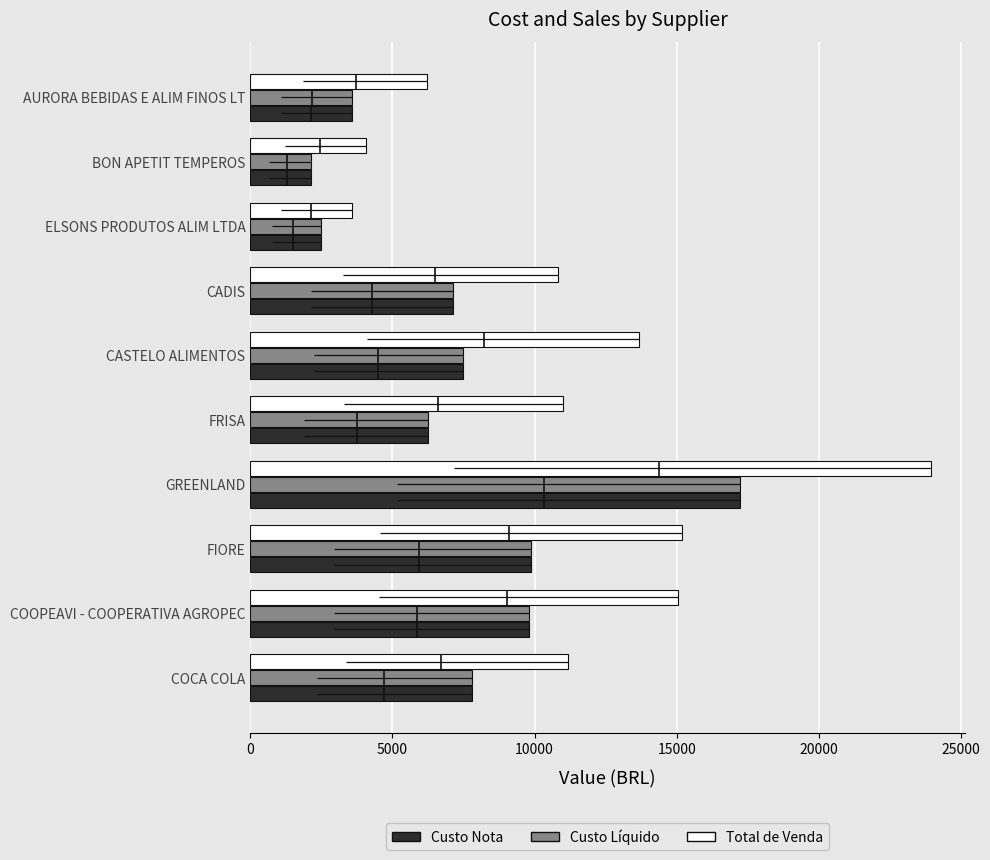

List the series in order of their peak value, highest first.

Total de Venda, Custo Nota, Custo Líquido